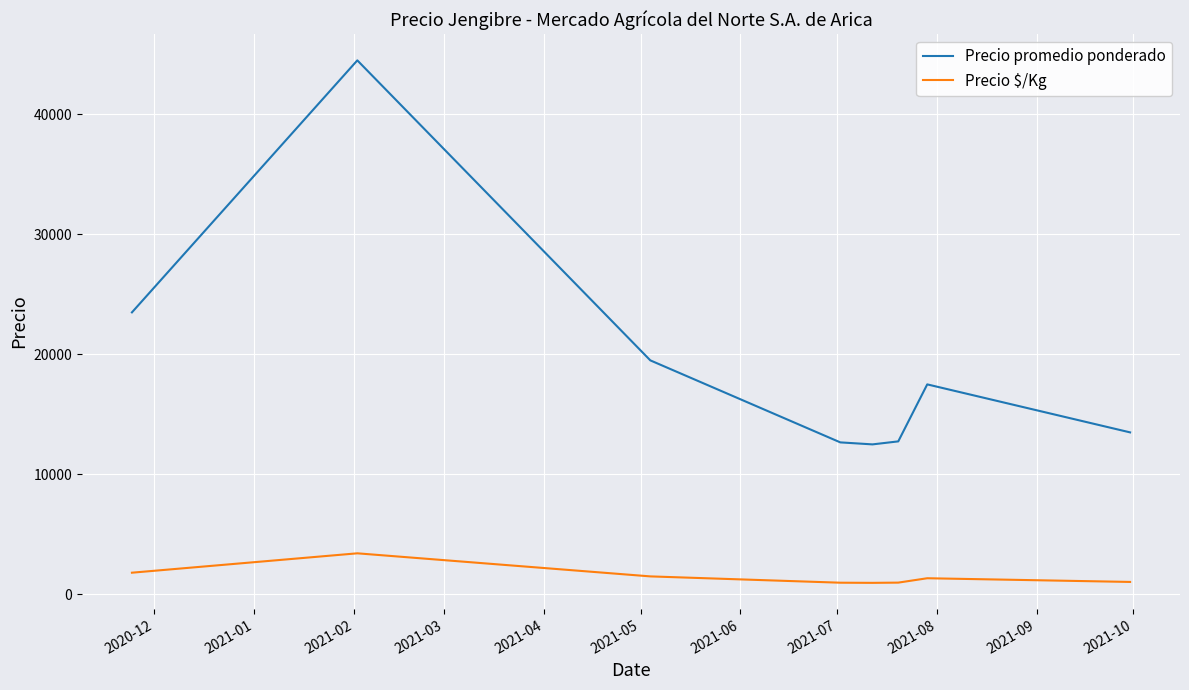

Rank the series by their average value, from lowest to highest.

Precio $/Kg, Precio promedio ponderado